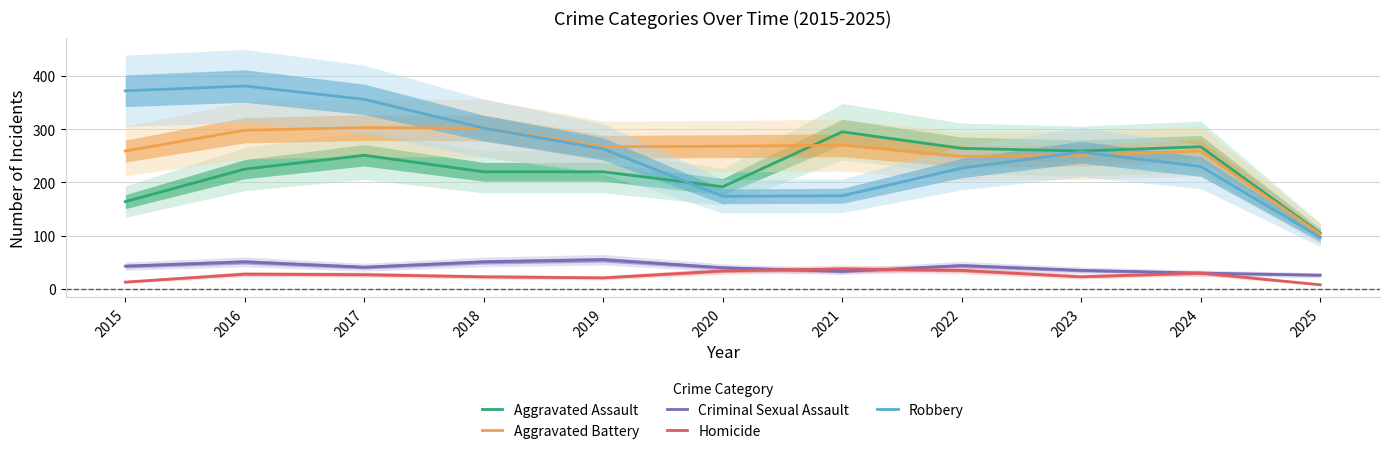

What is the total value across all series at 2021?

811